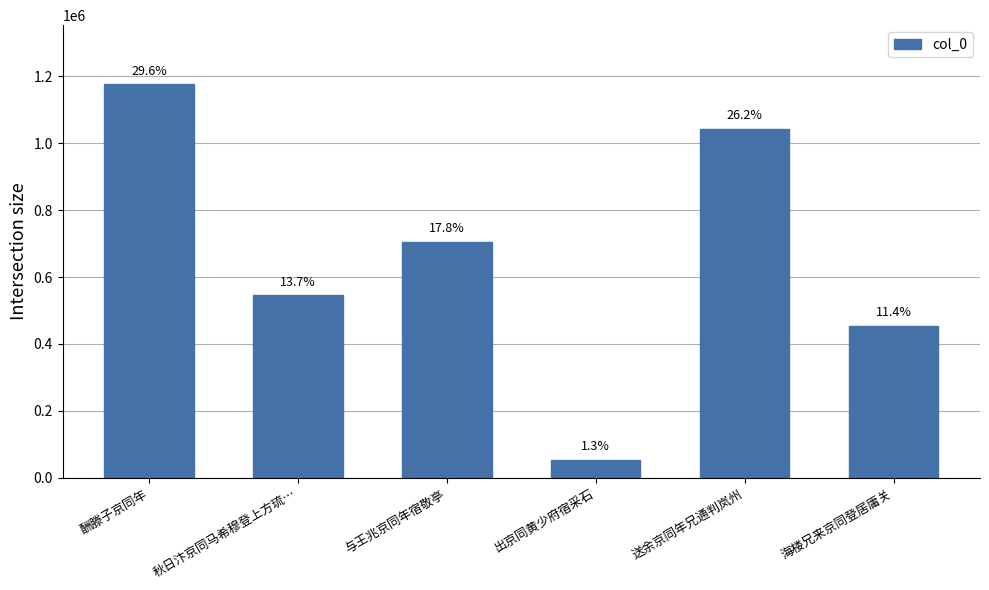

What is the average value?

662705